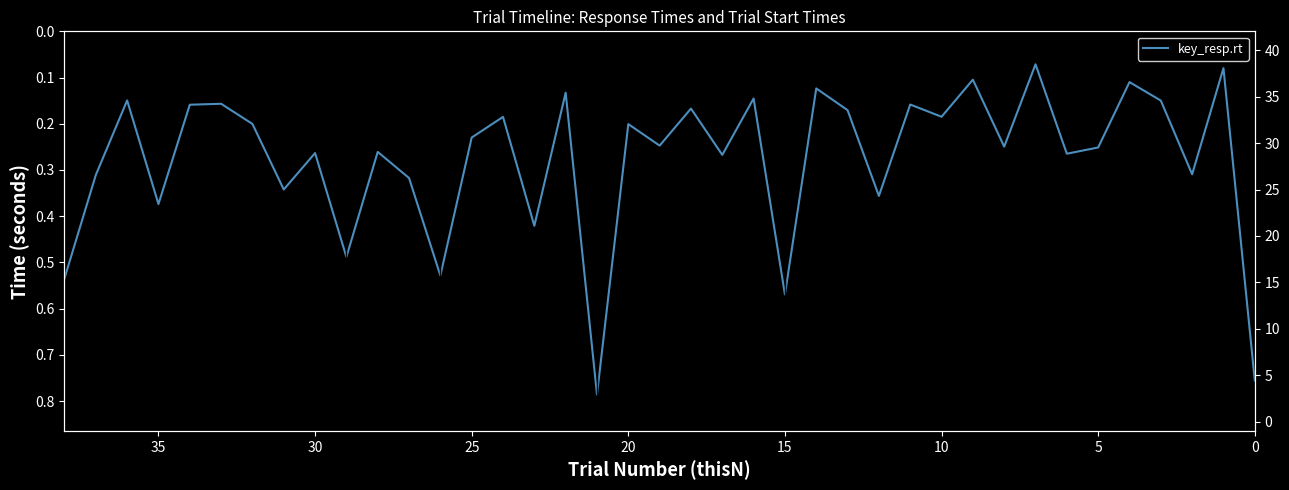

What is the difference between the second highest and second lowest values in the thisRow.t series?

36.5